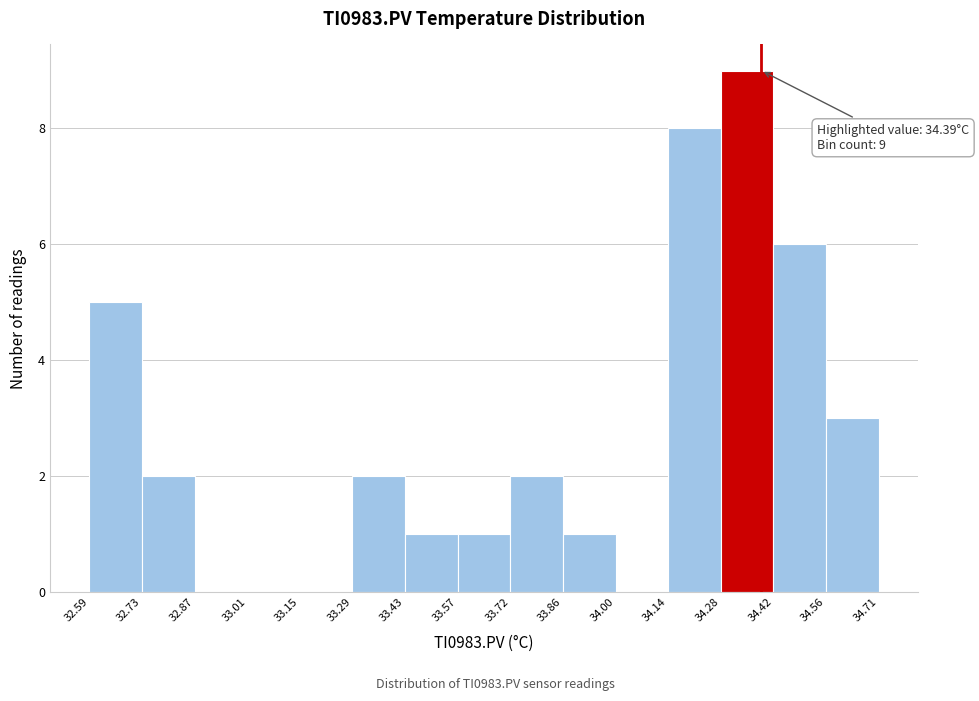

Which range on the x-axis has the tallest bar?

34.28 to 34.42